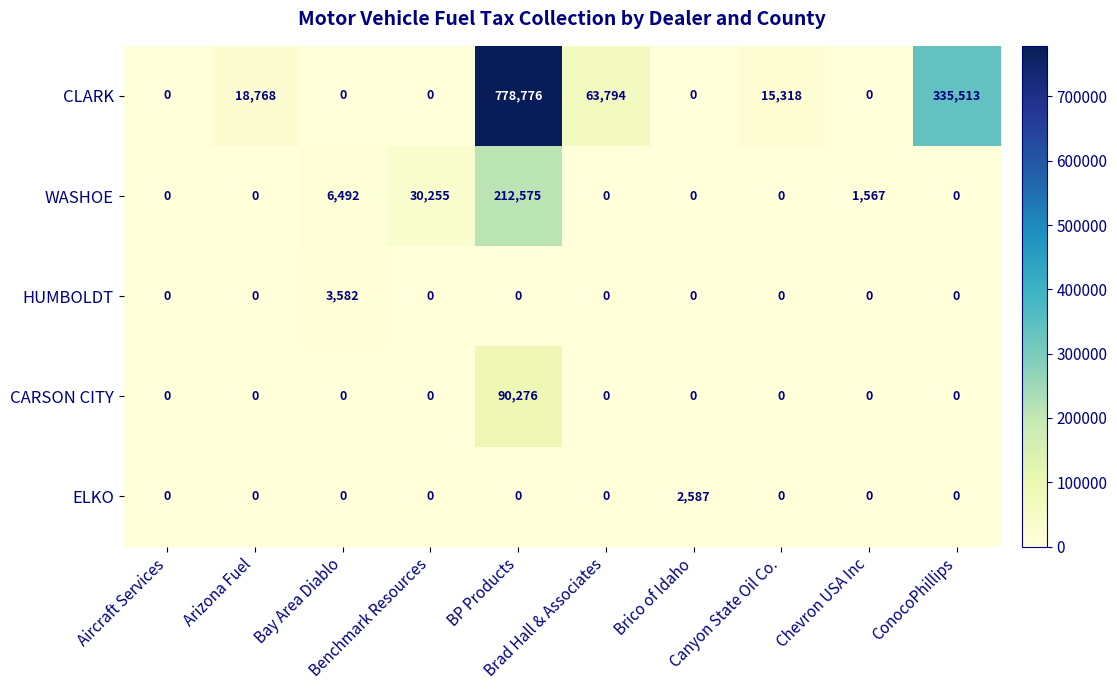

What is the average value of the WASHOE series?

25089